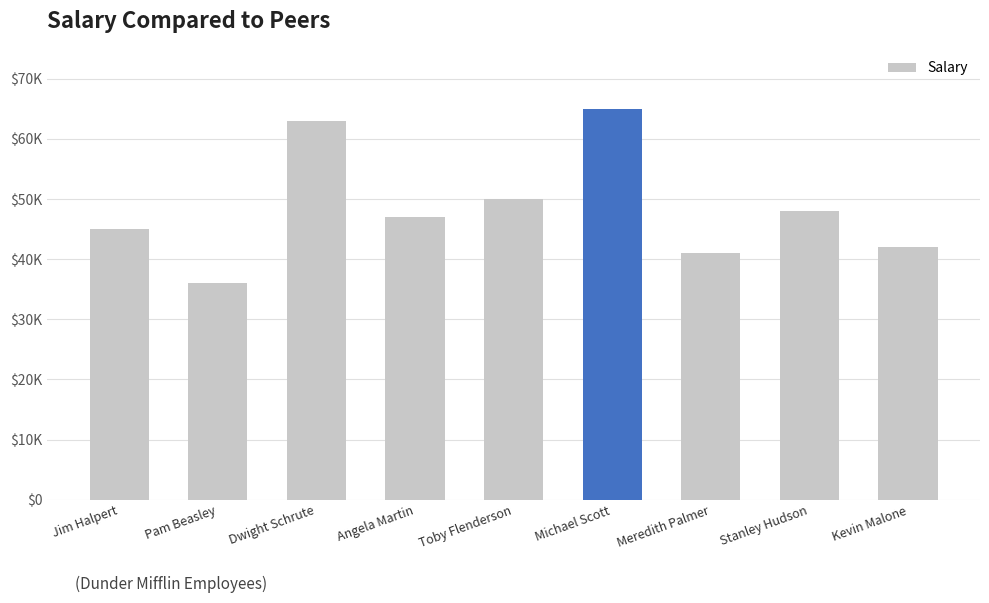

List the labels in order of value, largest first.

Michael Scott, Dwight Schrute, Toby Flenderson, Stanley Hudson, Angela Martin, Jim Halpert, Kevin Malone, Meredith Palmer, Pam Beasley